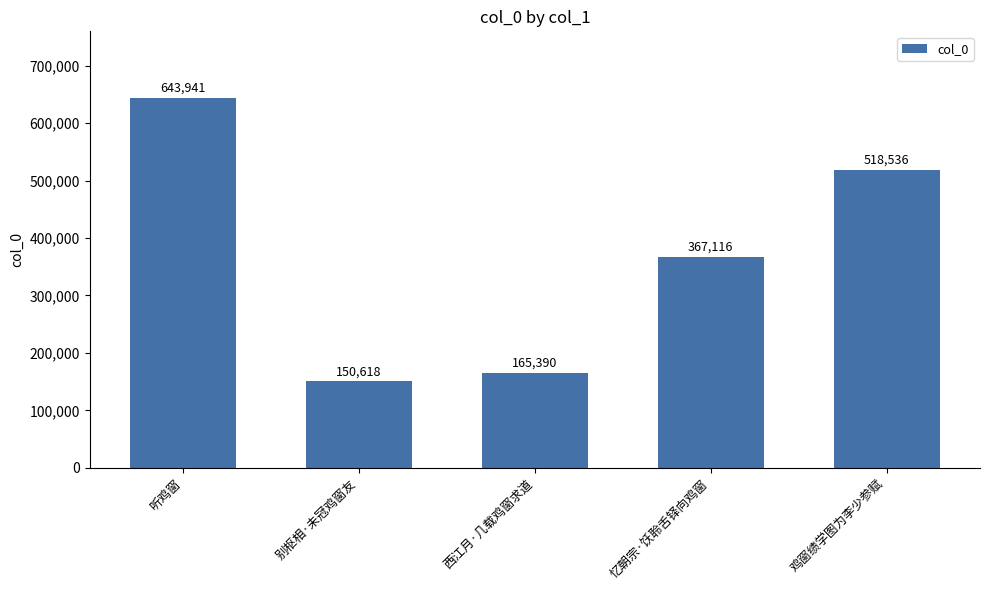

How many values are below 367116?

2